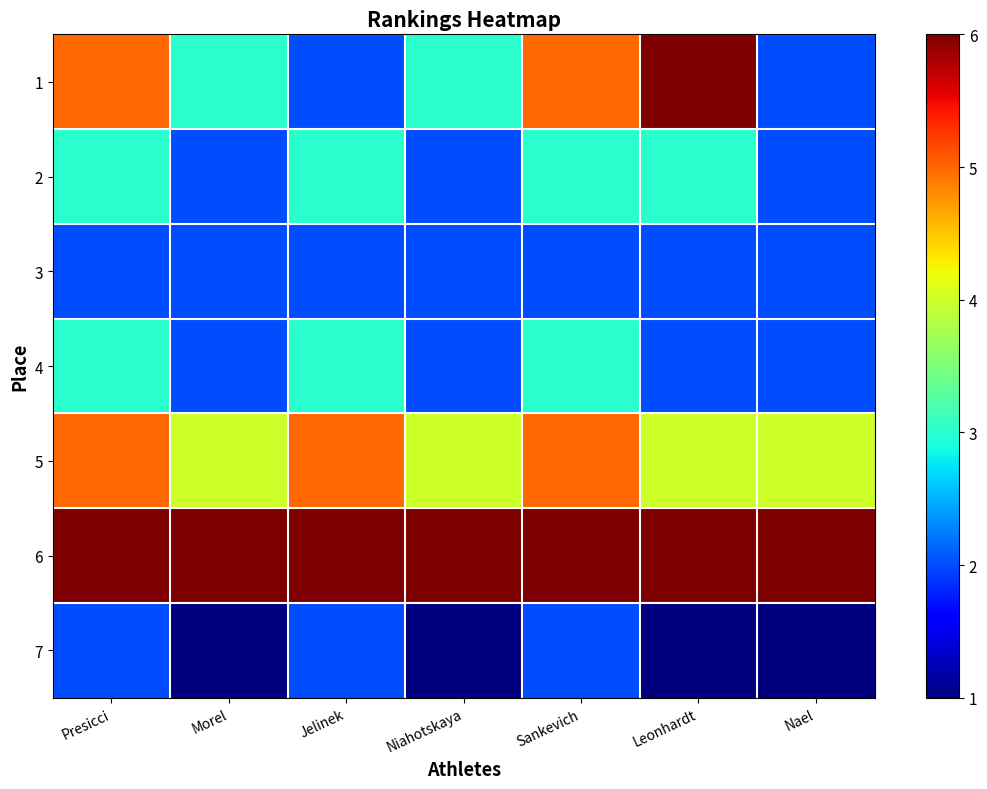

At which category does the chart reach its peak across all series?

Leonhardt